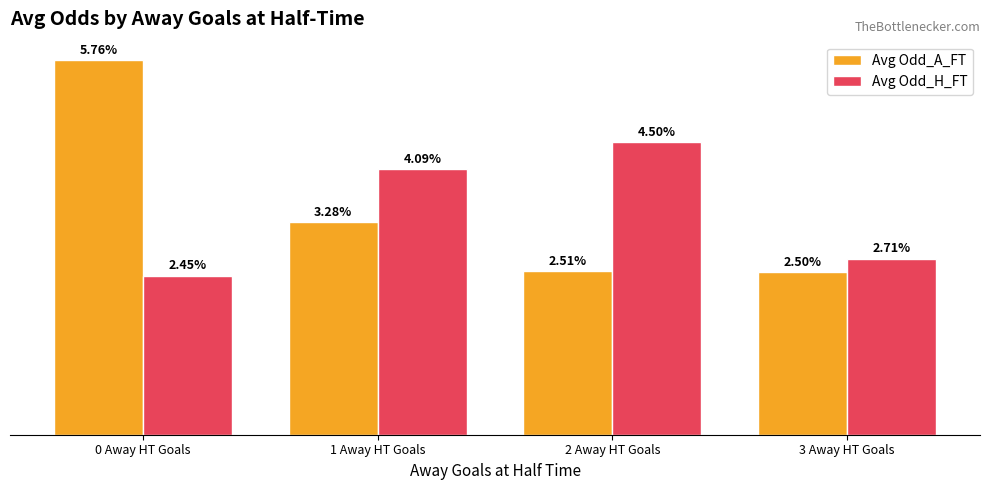

What is the label of the 4th bar from the right?

0 Away HT Goals